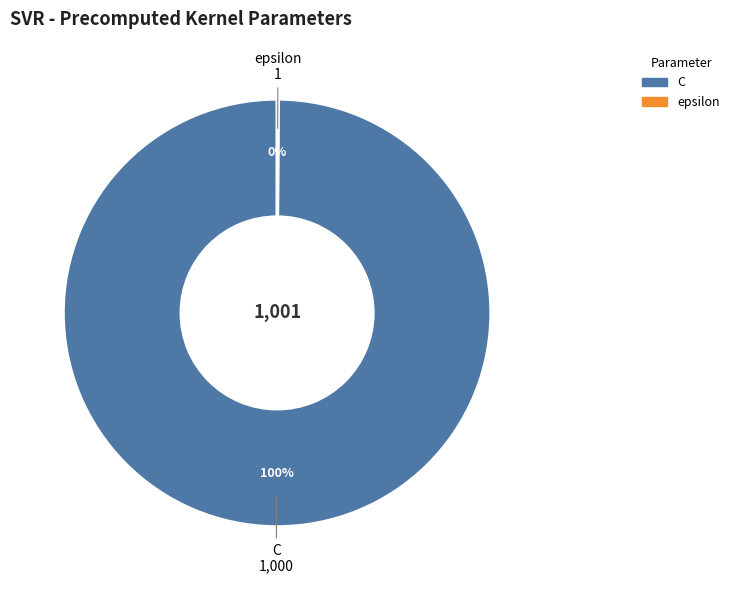

To the nearest percent, what is the average slice percentage?

50%